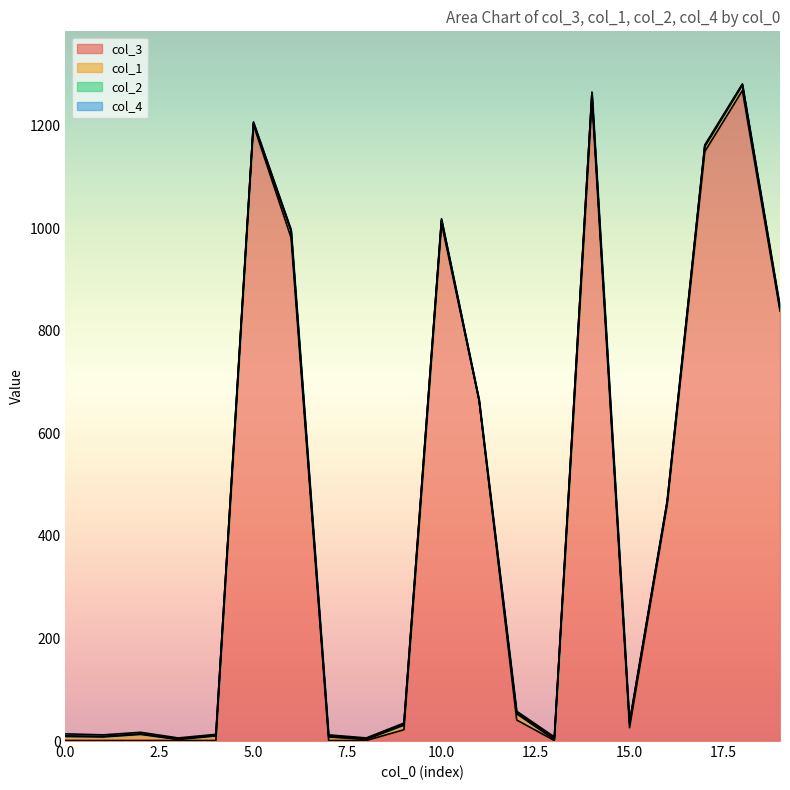

Between 0 and 1, which series saw the biggest shift?

col_1